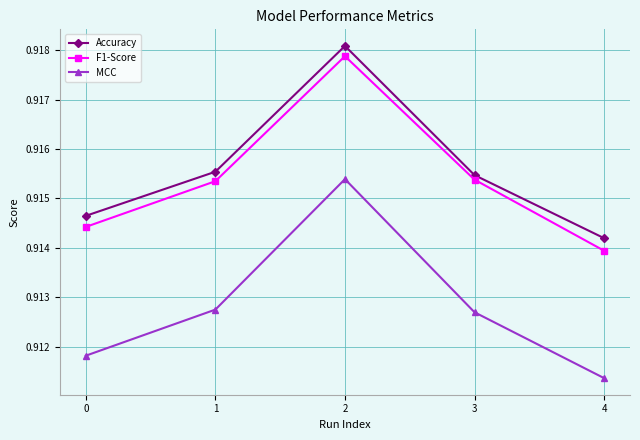

In MCC, how many points are higher than both neighbors (excluding endpoints)?

1